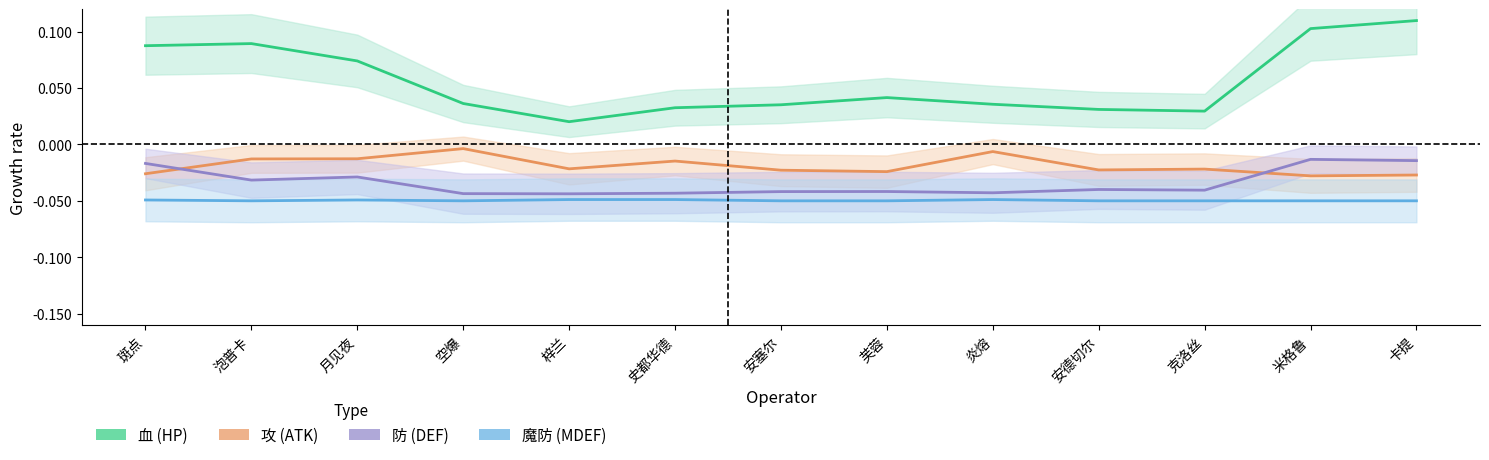

What position from the left is 芙蓉?

8